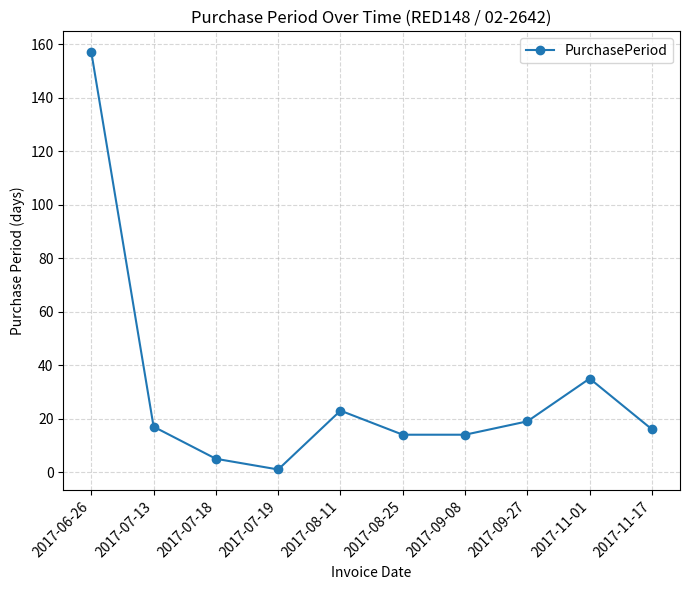

Where is the data nearest to the value 79?

2017-11-01